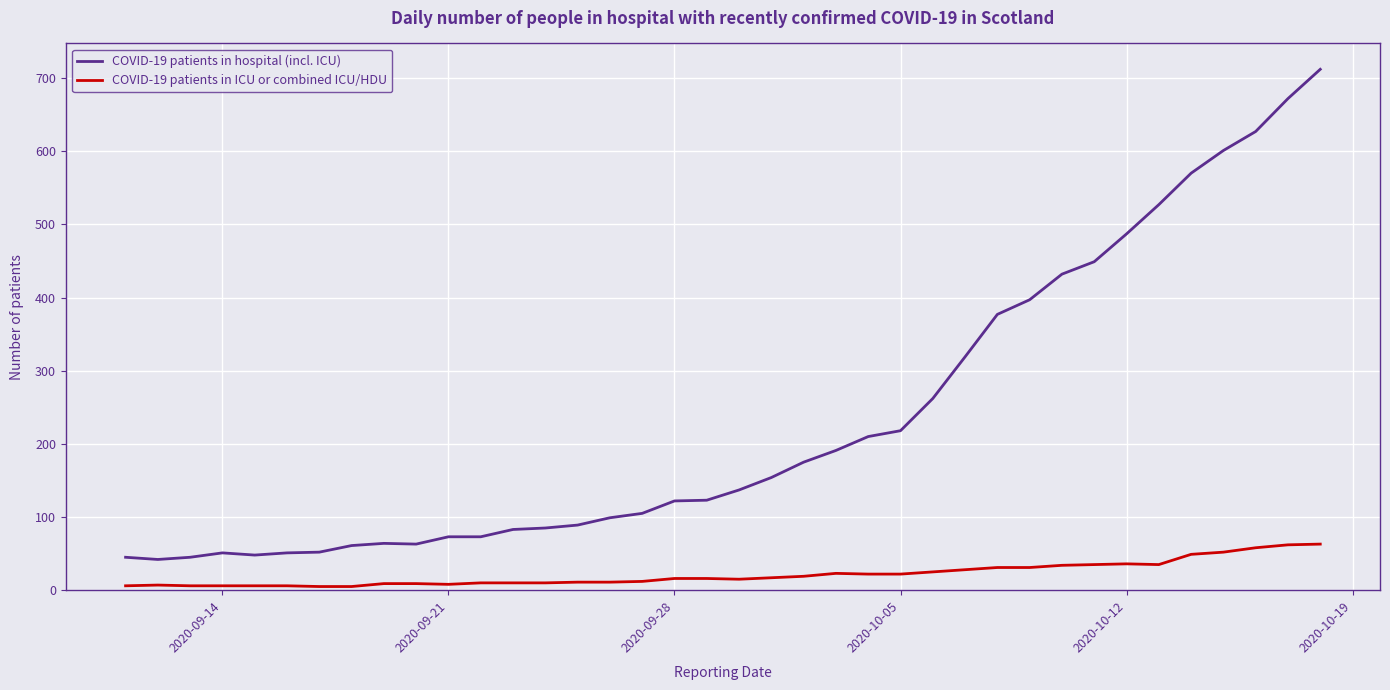

What is the maximum value shown in the chart?

712